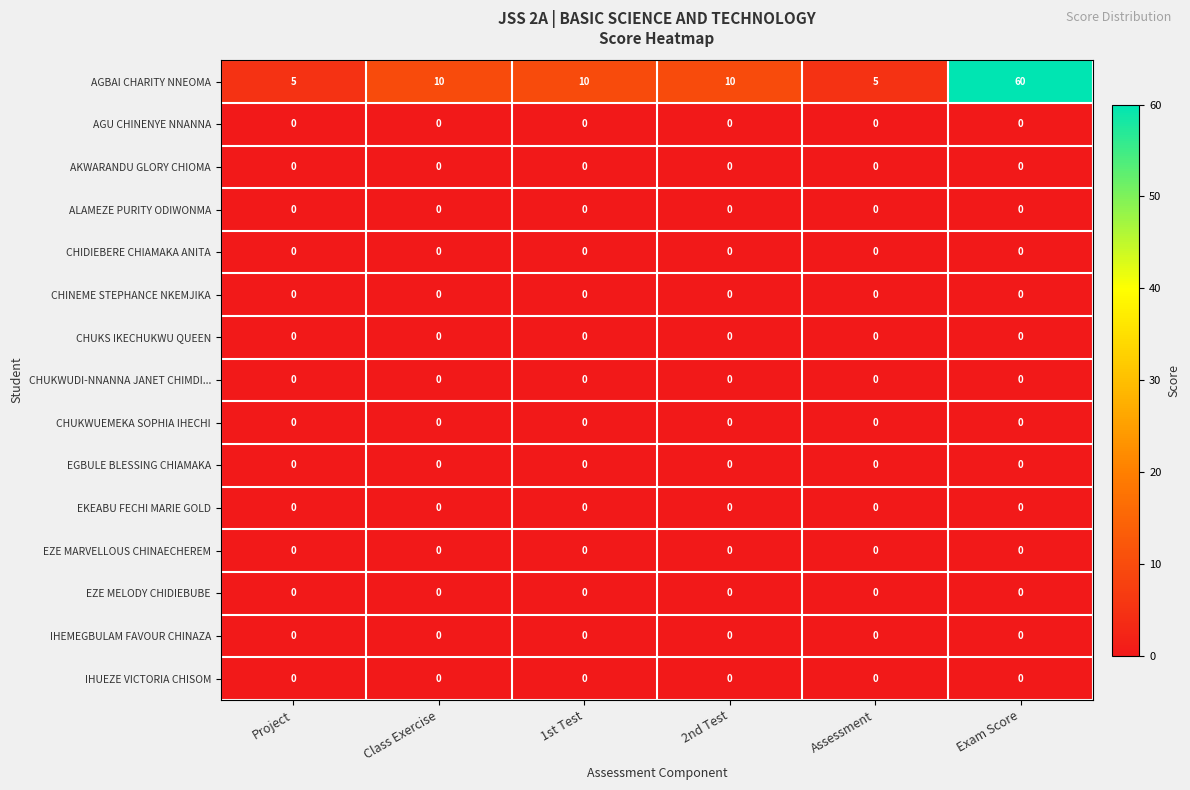

Between Project and Exam Score, which series saw the biggest shift?

AGBAI CHARITY NNEOMA